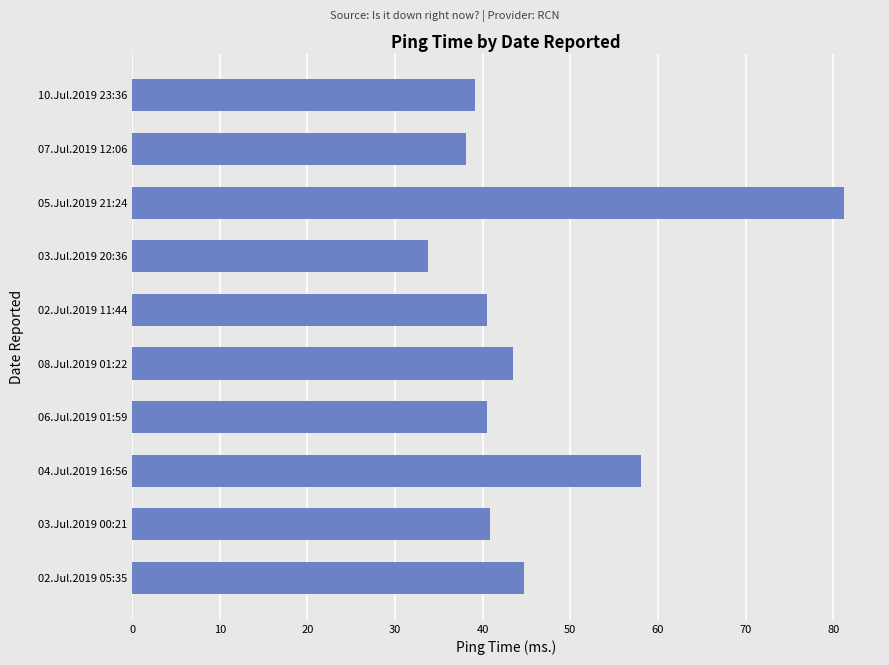

Which label corresponds to the largest value in the chart?

05.Jul.2019 21:24